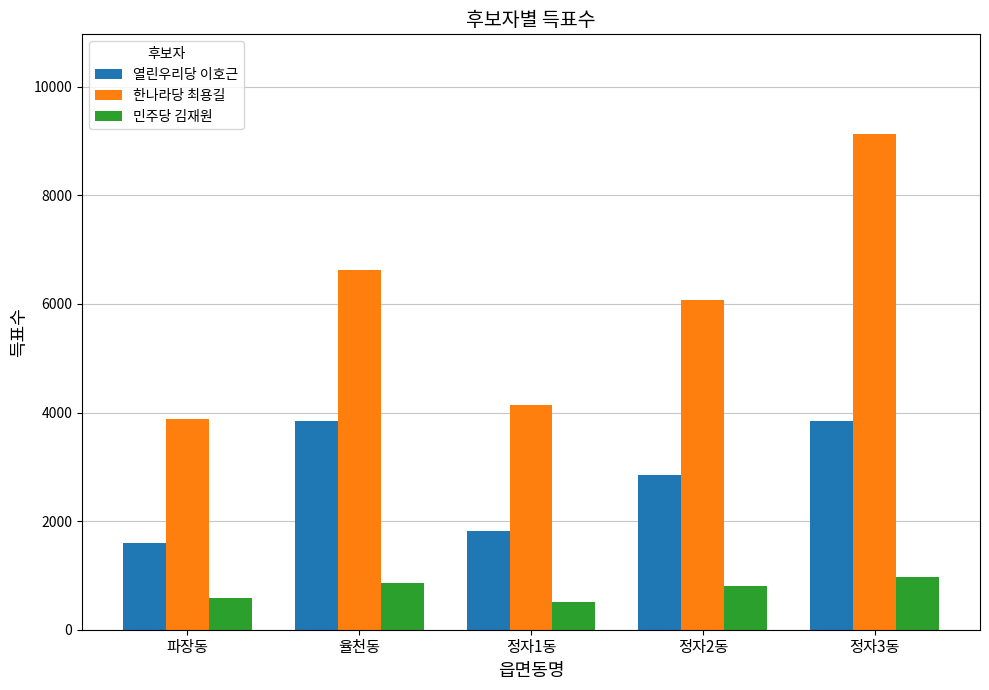

What is the spread (max minus min) of values at 정자2동?

5272